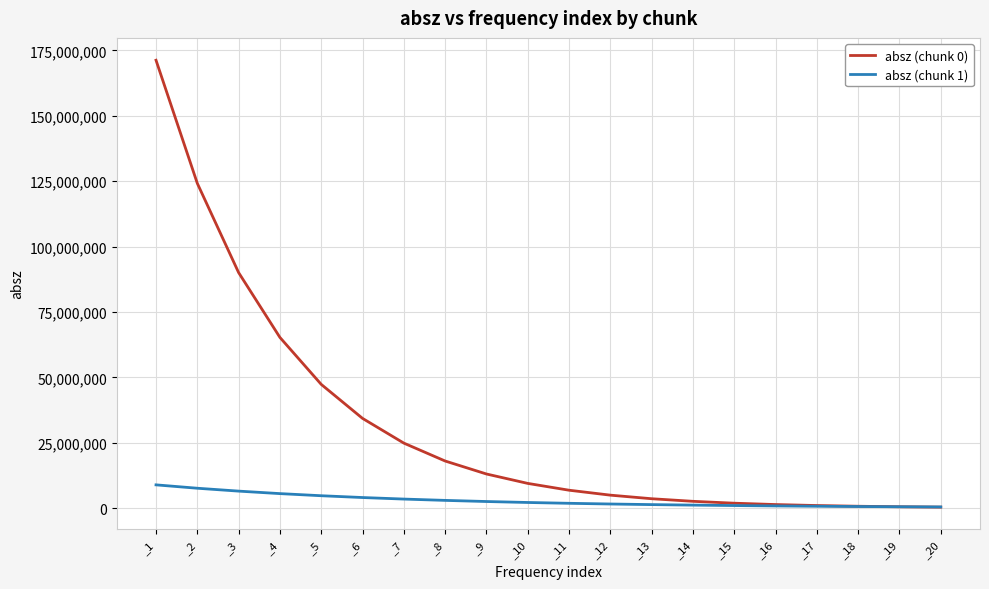

List the series in order of their overall mean, highest first.

absz (chunk 0), absz (chunk 1)